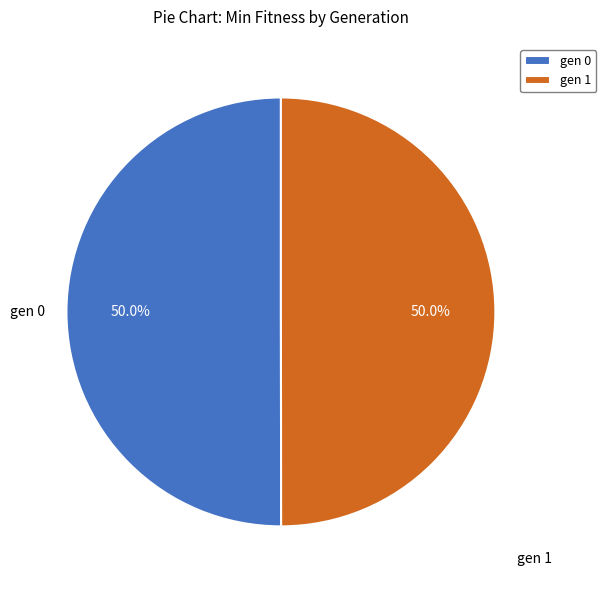

What is the ratio of the value at gen 0 to the value at gen 1?

1.0